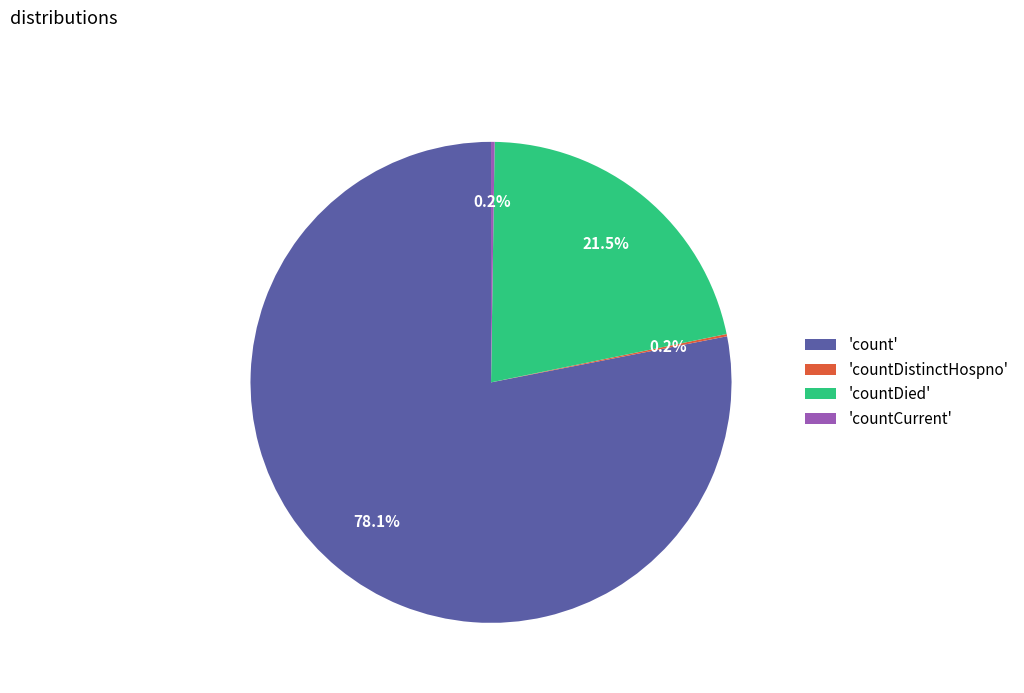

Is there a majority slice in this chart?

Yes